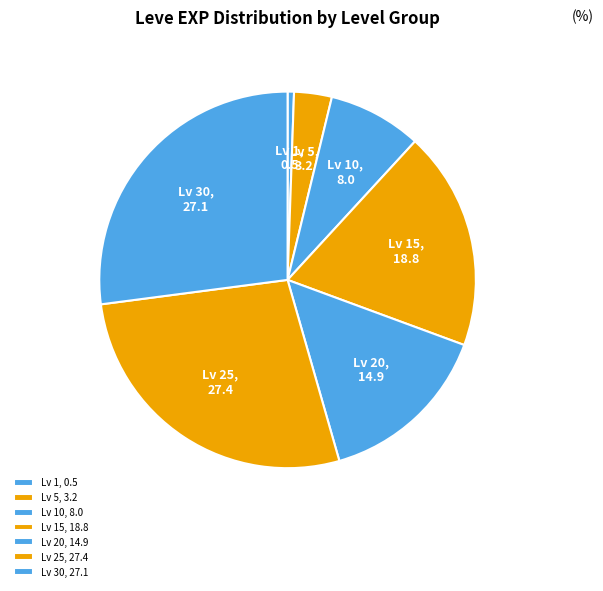

Count the number of slices in the pie.

7